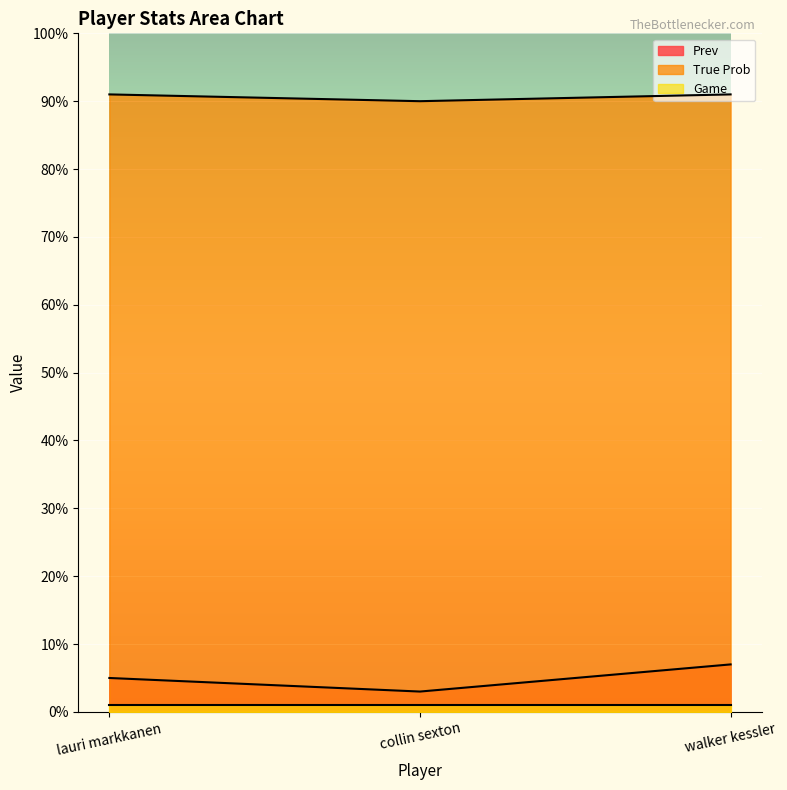

How many categories are shown in the chart?

3